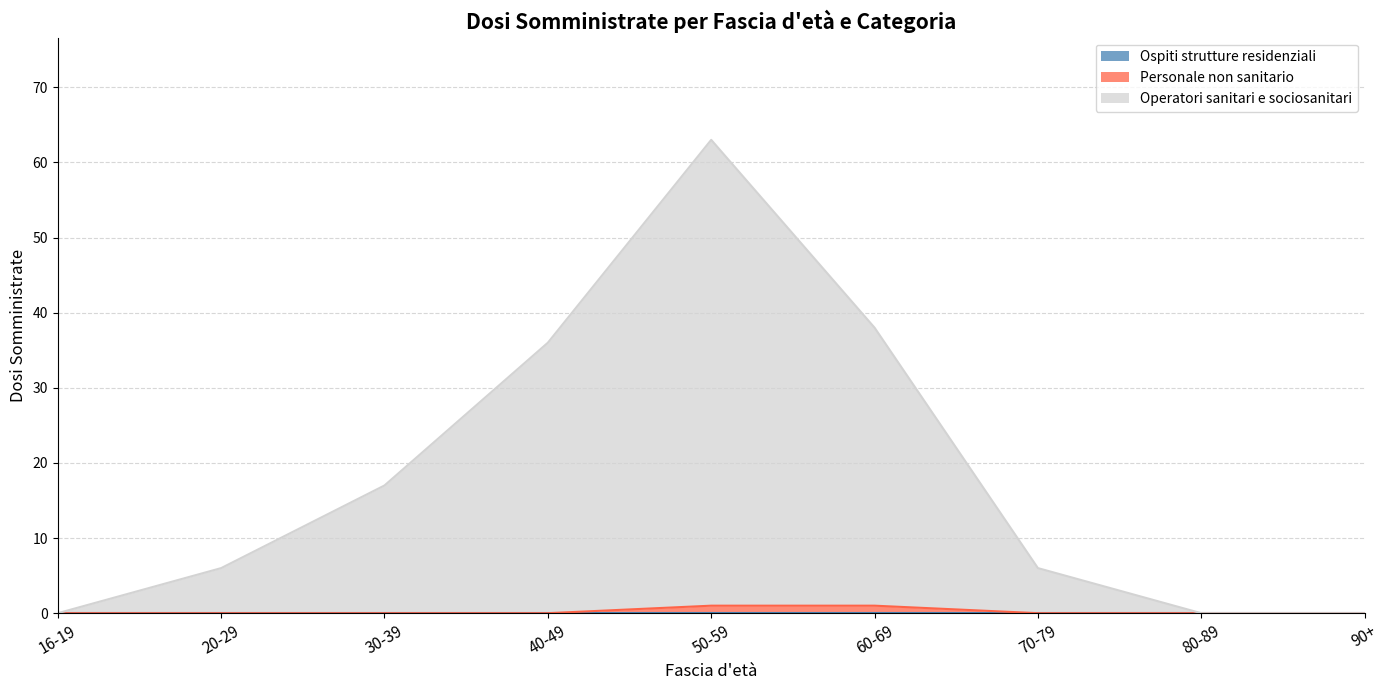

True or false: Personale non sanitario and Operatori sanitari e sociosanitari cross at least once.

False